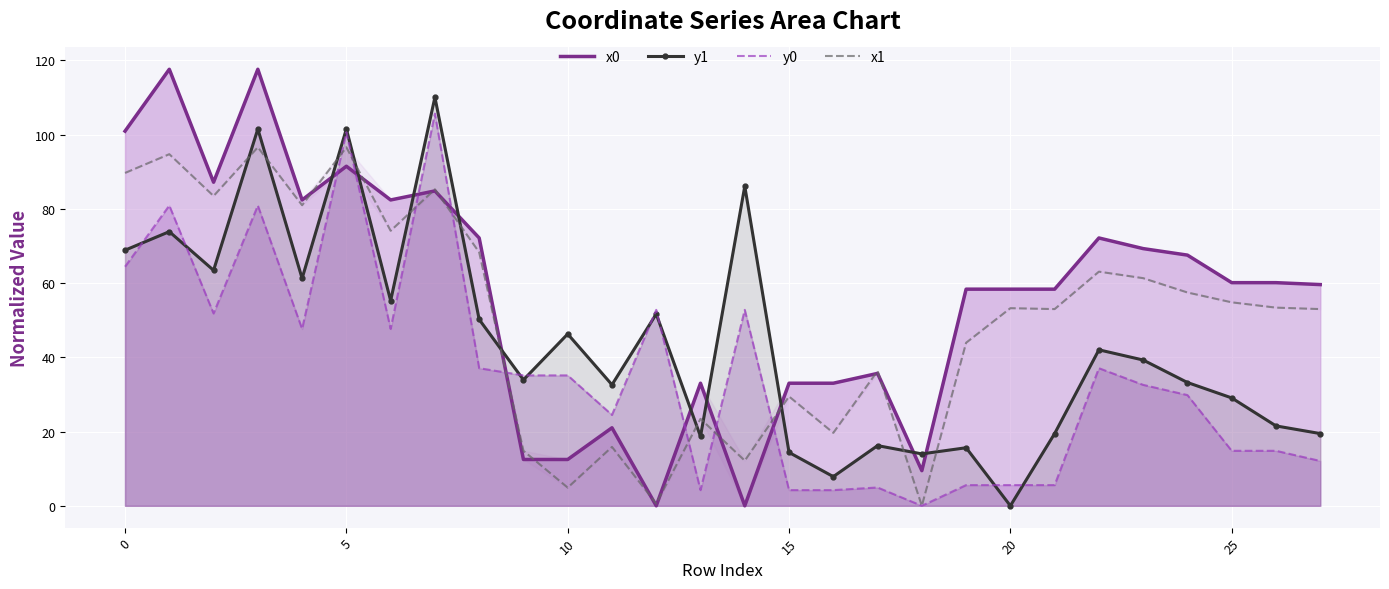

At which category does the chart reach its minimum across all series?

12